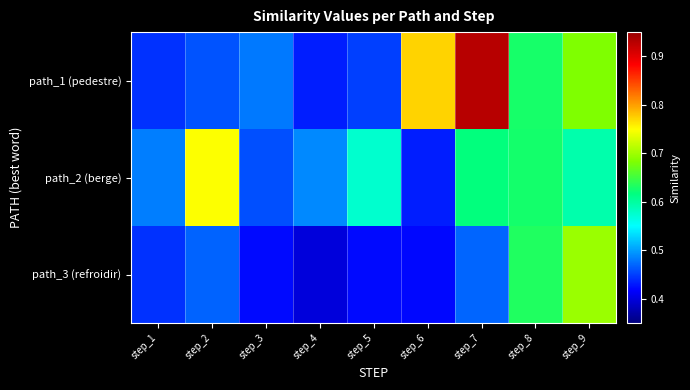

What is the spread (max minus min) of values at step_4?

0.1